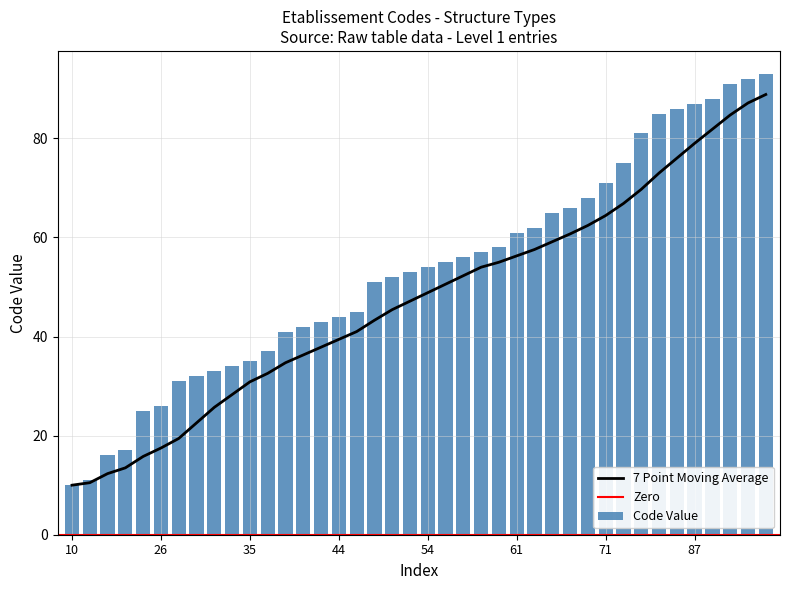

Where does the data first go above 54?

55